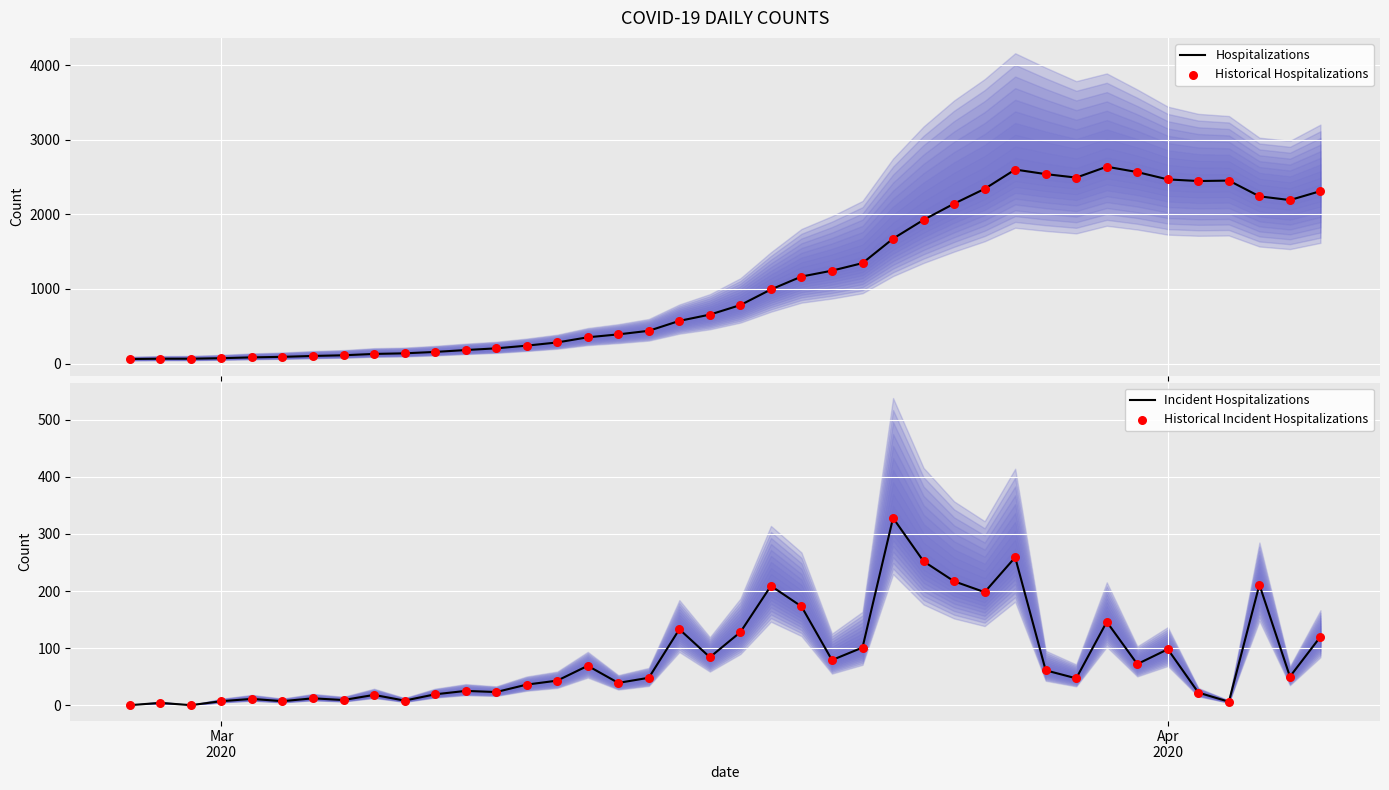

Which series reaches the maximum Y coordinate?

Hospitalizations